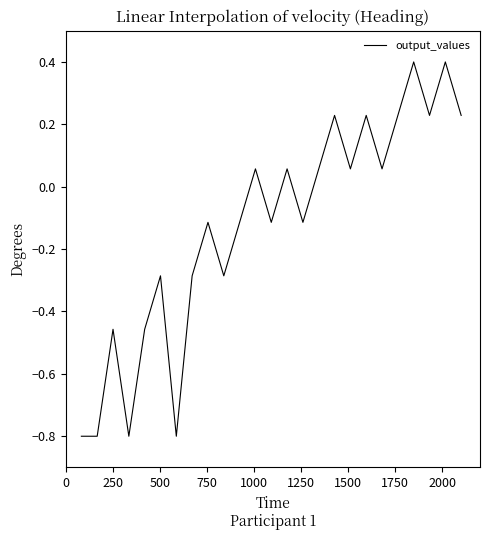

What is the difference between the maximum and minimum values?

1.2